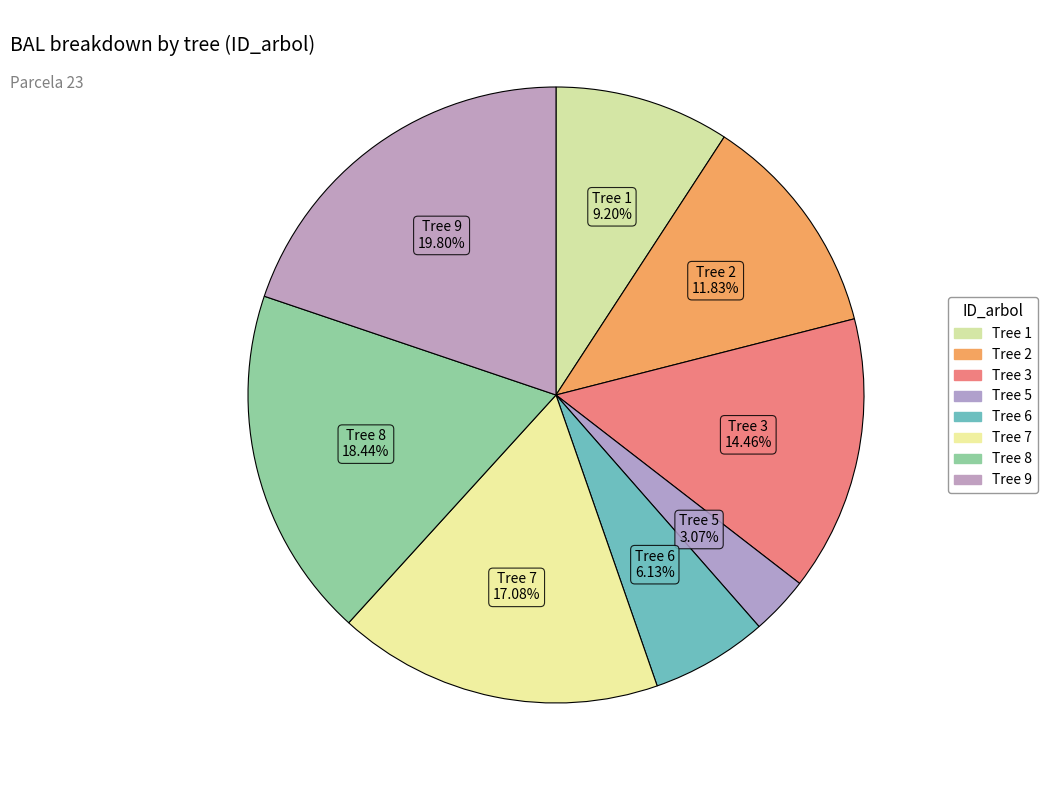

Count the number of slices in the pie.

8